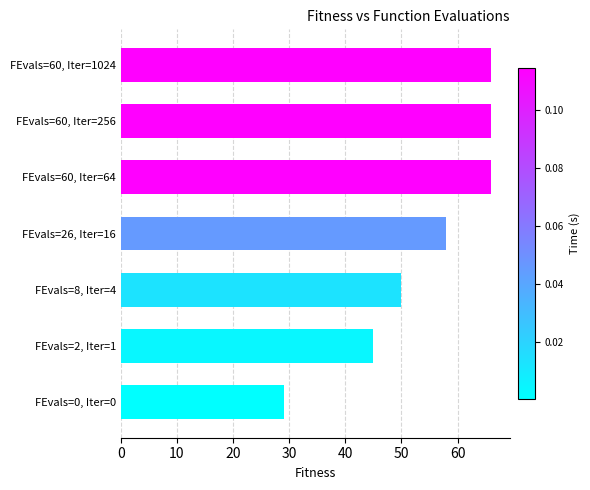

The value at FEvals=60, Iter=1024 is 105. True or false?

False